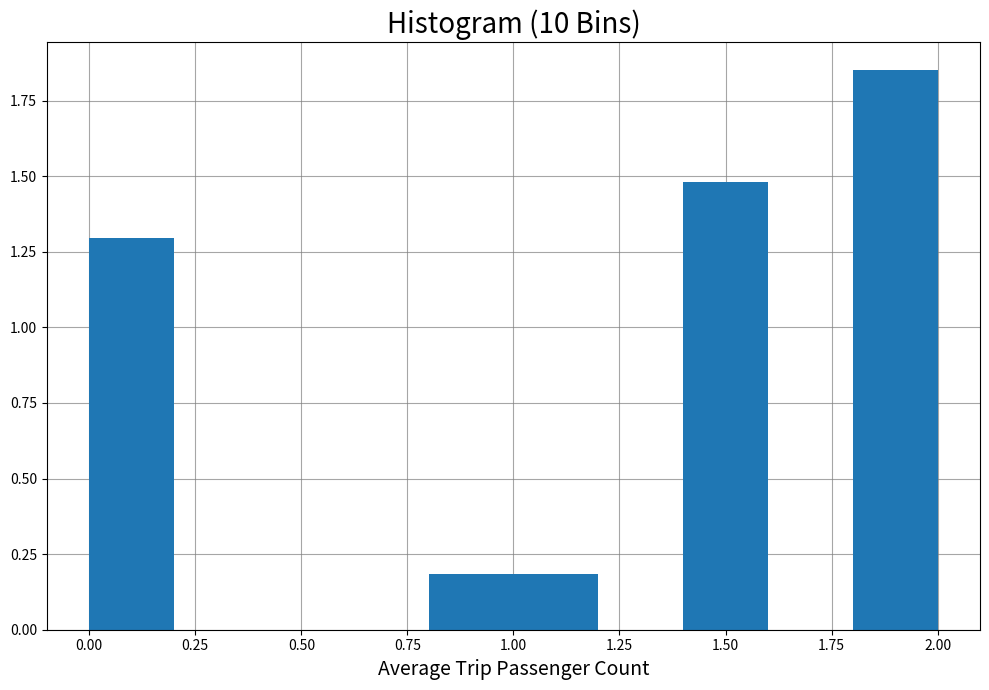

How tall is the bar that spans 0.0 to 0.2 on the x-axis? The values are not printed on the chart, so give them approximately, as read against the axis.

1.30